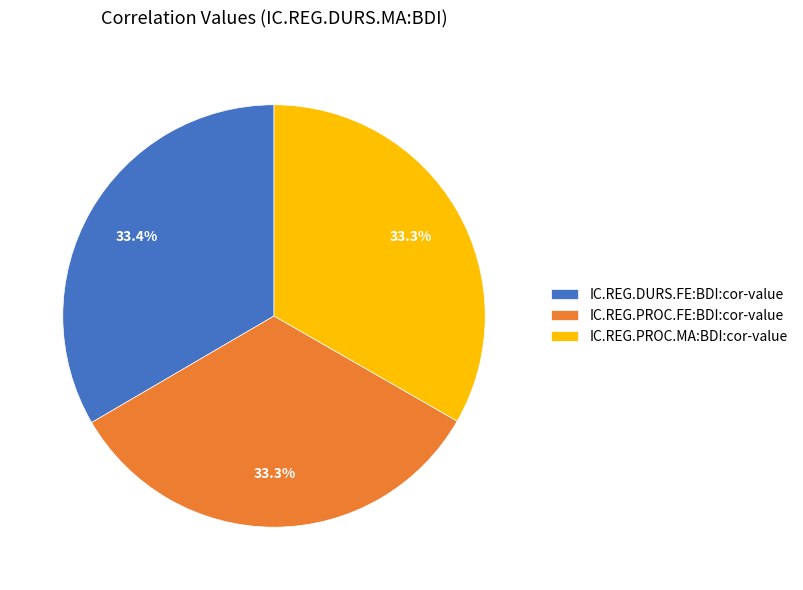

Do IC.REG.DURS.FE:BDI:cor-value and IC.REG.PROC.FE:BDI:cor-value together represent more than half of the pie?

Yes